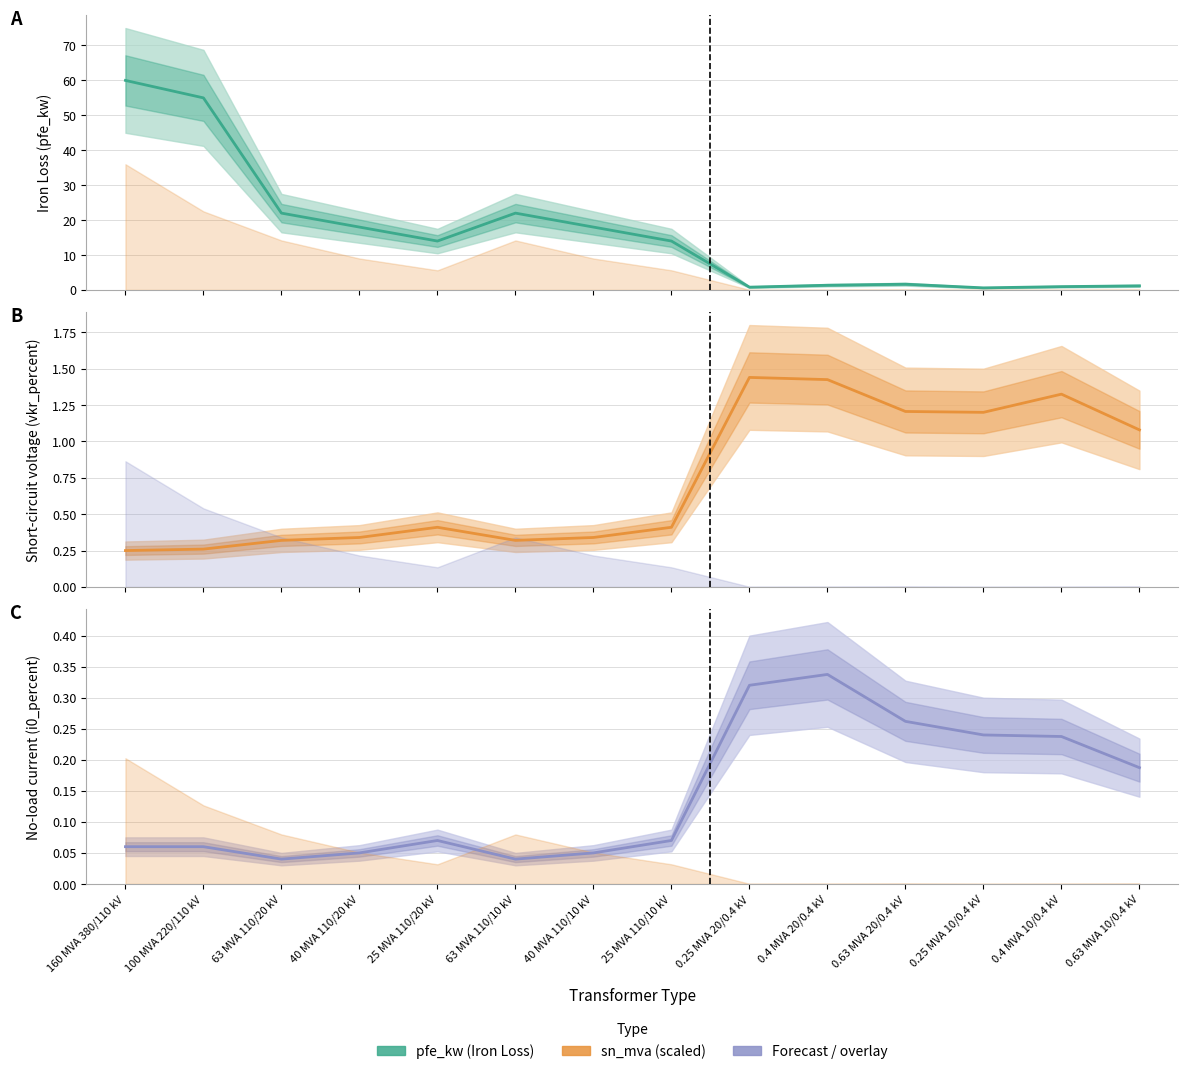

What is the average value of the No-load current (i0_percent) series?

0.1